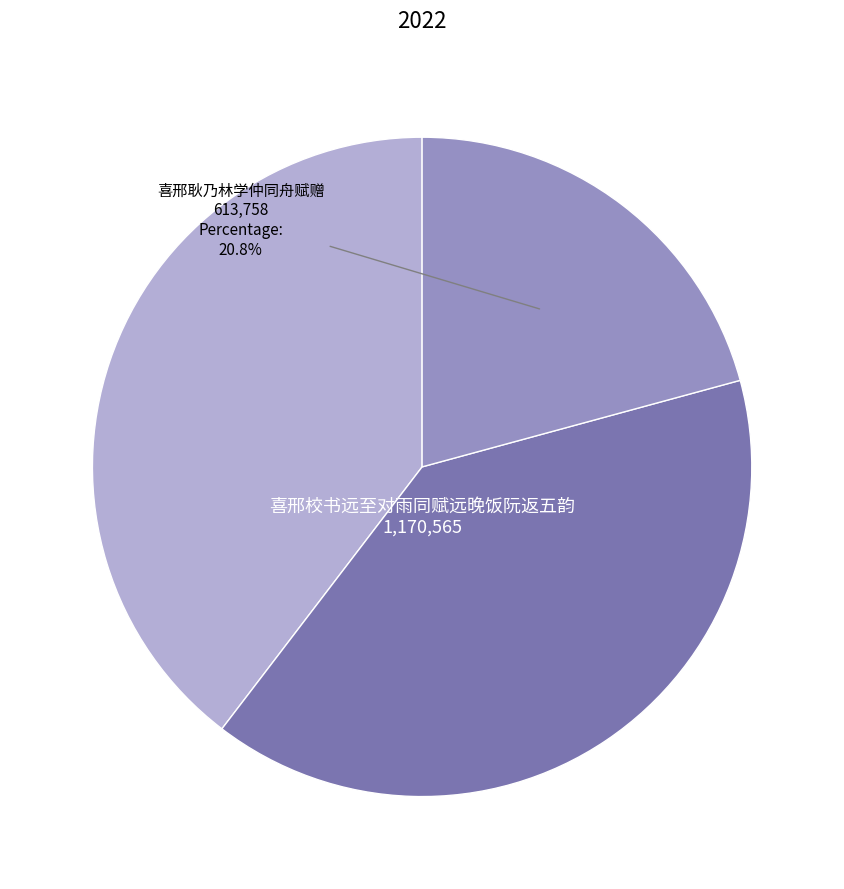

Is there any slice that represents more than half of the pie?

No